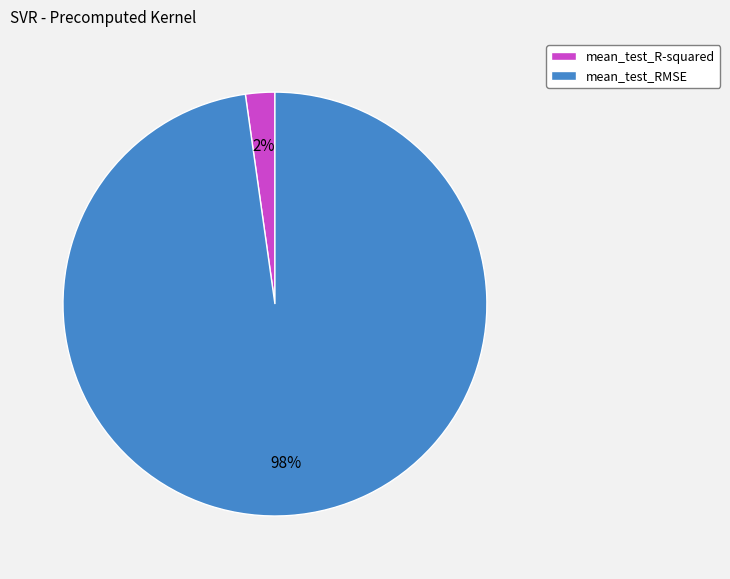

Does mean_test_RMSE represent more than half of the total?

Yes